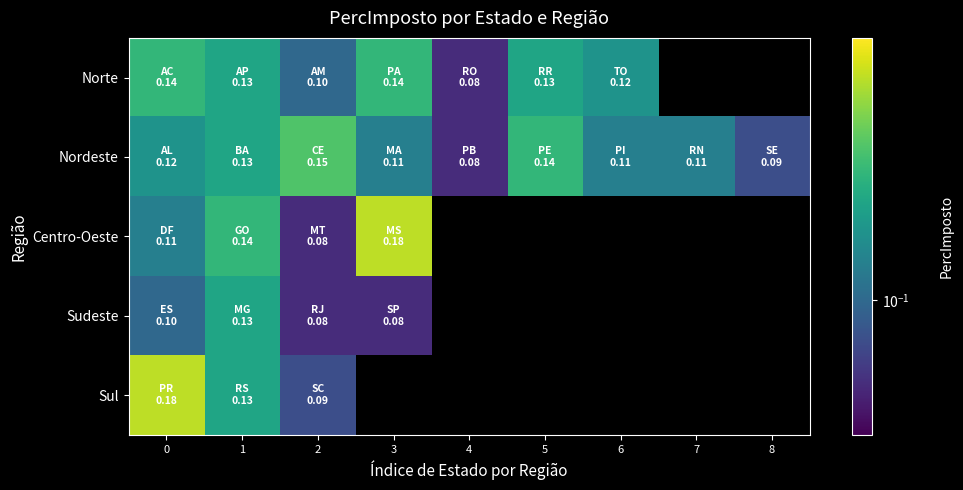

Is the value of Norte at 3 greater than the value of Centro-Oeste at 6?

No